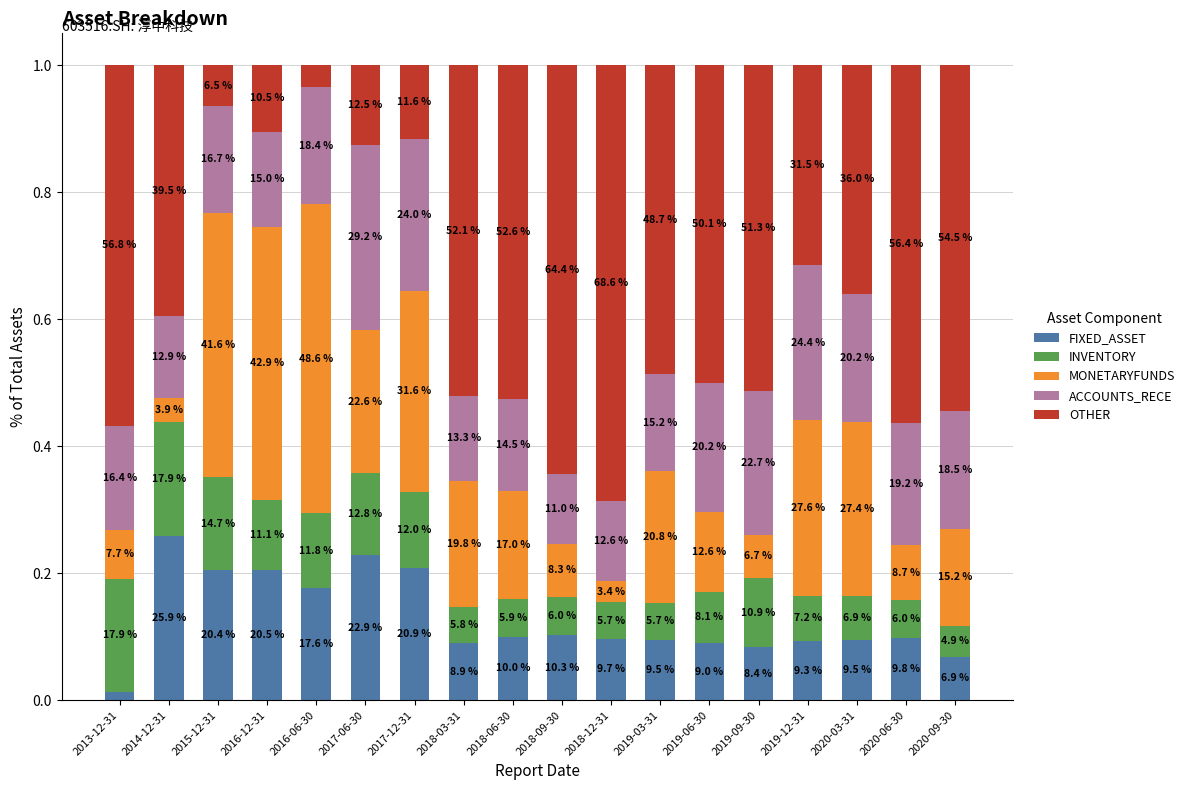

What are all the series names shown in the legend?

FIXED_ASSET, INVENTORY, MONETARYFUNDS, ACCOUNTS_RECE, OTHER